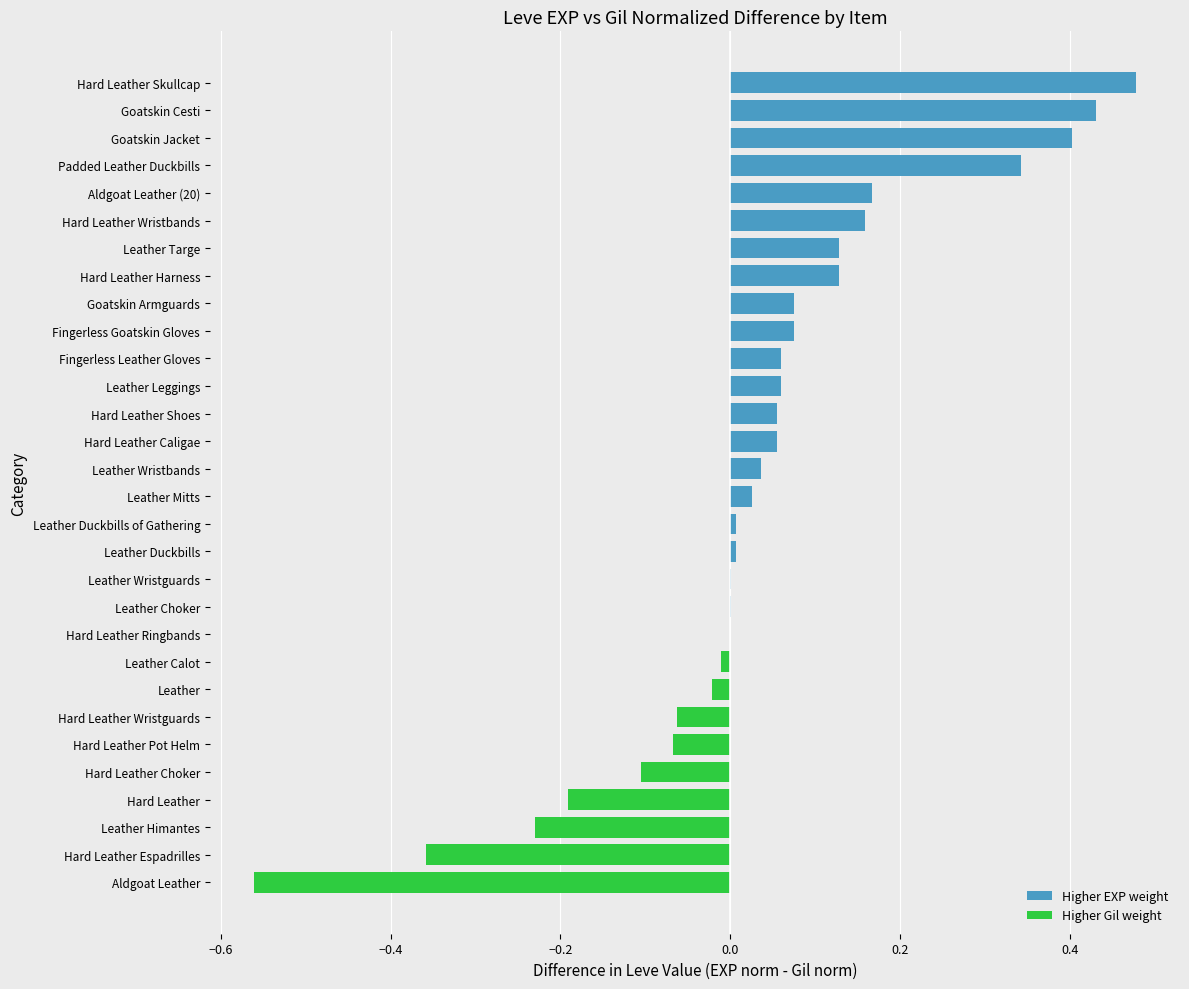

The value at Hard Leather Wristguards is -0.1. True or false?

True